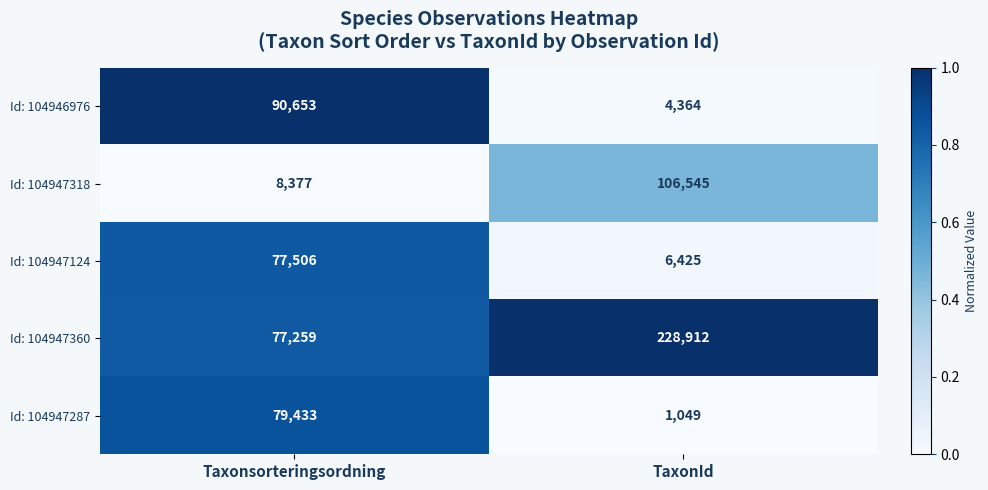

Rank the series by their maximum value, from lowest to highest.

Id: 104947124, Id: 104947287, Id: 104946976, Id: 104947318, Id: 104947360